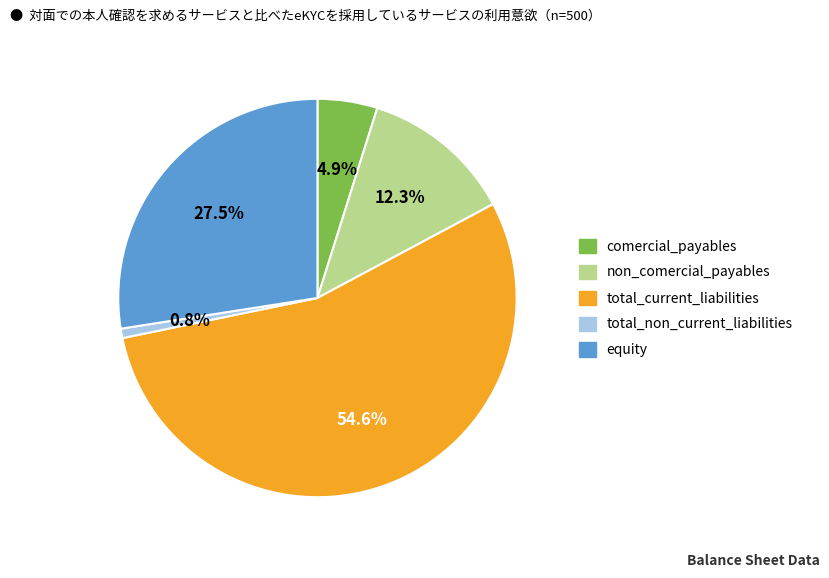

Approximately how many times larger is the value at non_comercial_payables compared to comercial_payables?

2.5